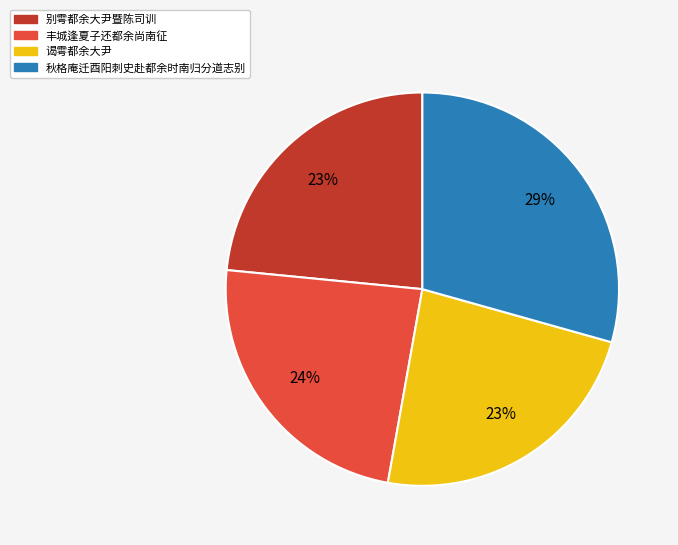

How many segments does this pie chart have?

4